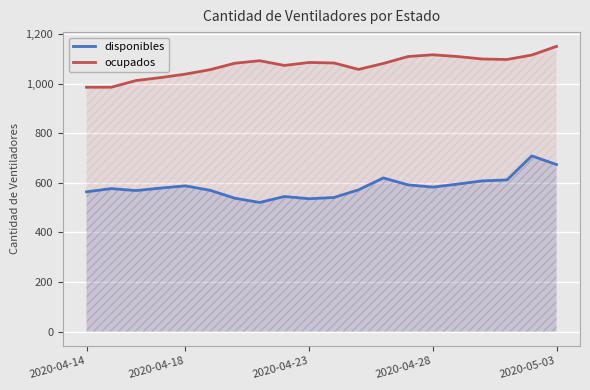

Is it true that ocupados equals 639 at 15?

False